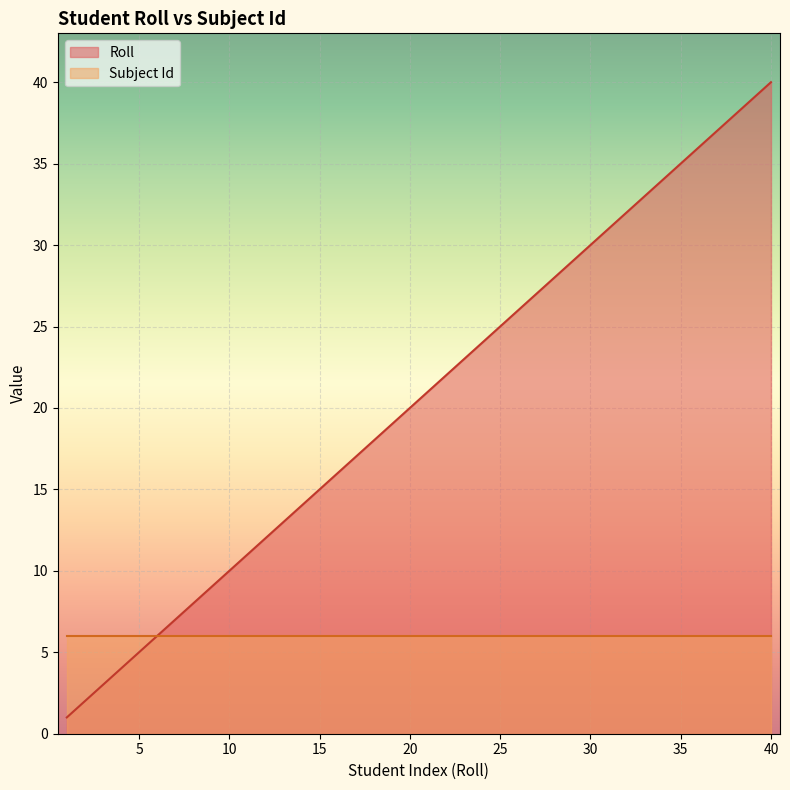

The value at 12 is 12. True or false?

True